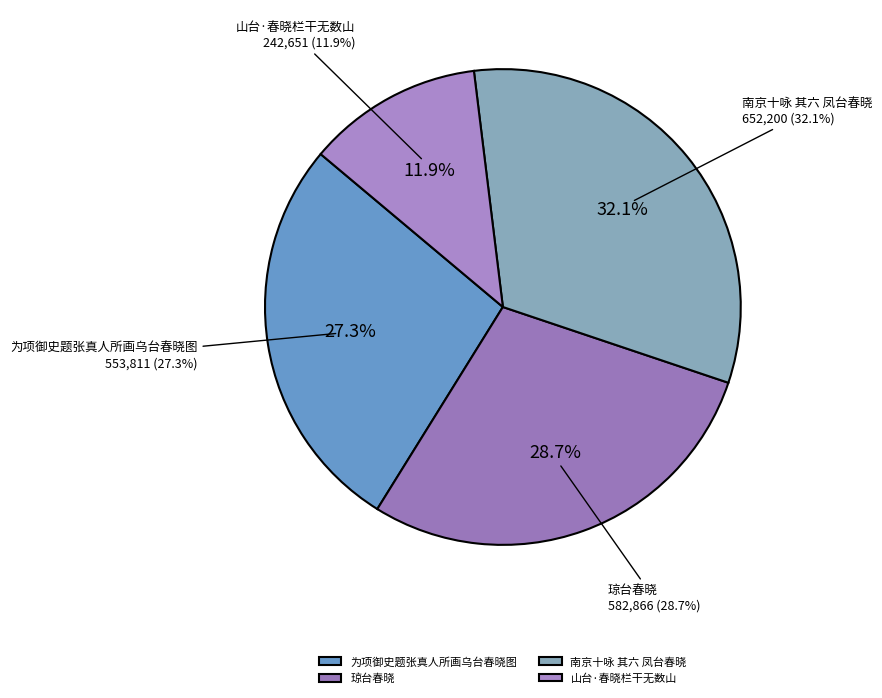

True or false: 为项御史题张真人所画乌台春晓图 accounts for 33% of the total.

False